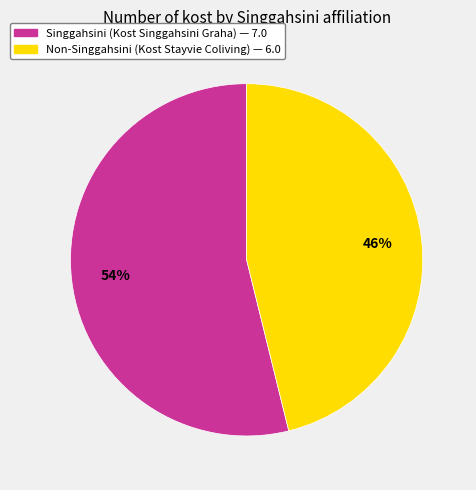

How many segments does this pie chart have?

2